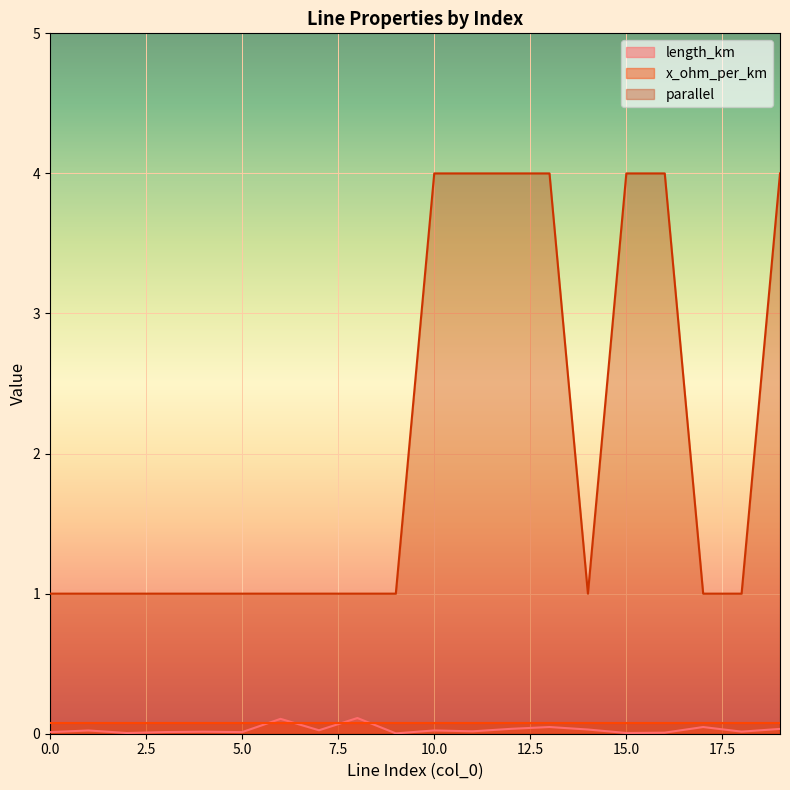

Does the chart display data point markers on the line(s)?

No